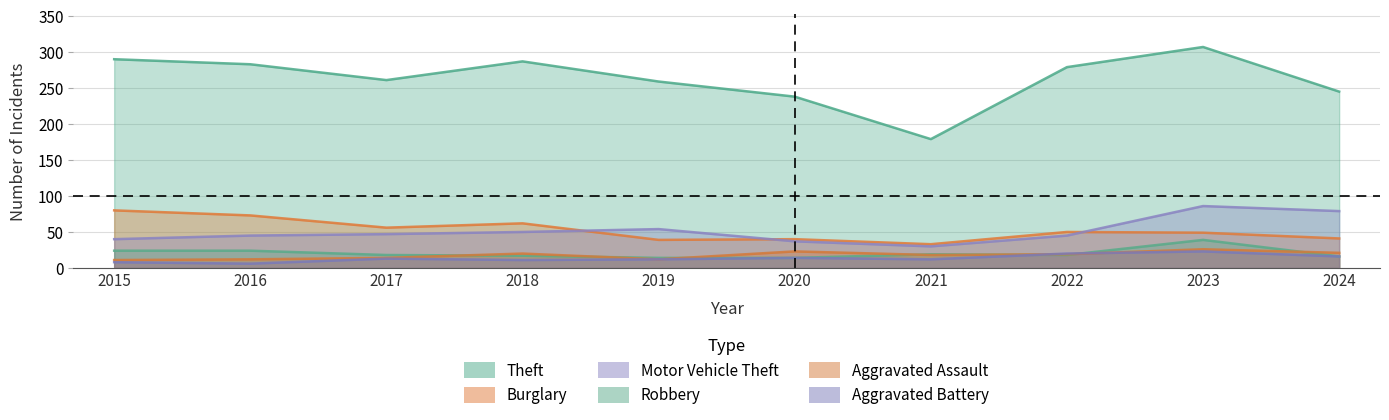

In Robbery, how many points are higher than both neighbors (excluding endpoints)?

2